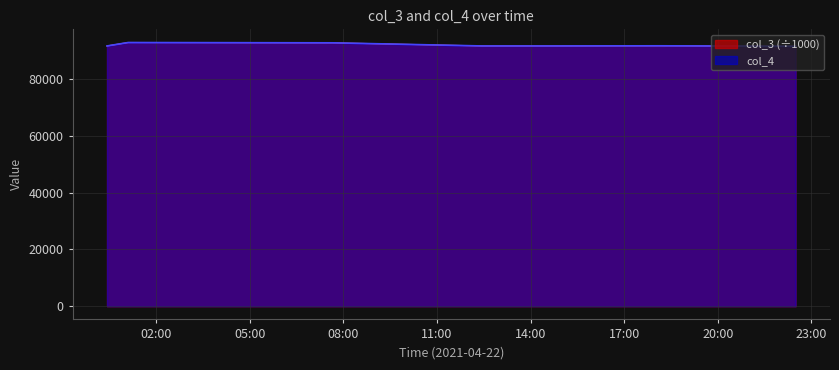

Reading right to left, list all the values displayed in this chart.

col_3: 2021-04-22 22:29:44=91645.6	2021-04-22 18:09:13=91802.9	2021-04-22 14:46:10=91750.6	2021-04-22 12:27:07=91750.4	2021-04-22 07:39:54=92851.5	2021-04-22 01:06:03=92956.3	2021-04-22 00:25:33=91750.6
col_4: 2021-04-22 22:29:44=91645.0	2021-04-22 18:09:13=91802.0	2021-04-22 14:46:10=91750.0	2021-04-22 12:27:07=91750.0	2021-04-22 07:39:54=92851.0	2021-04-22 01:06:03=92956.0	2021-04-22 00:25:33=91750.0